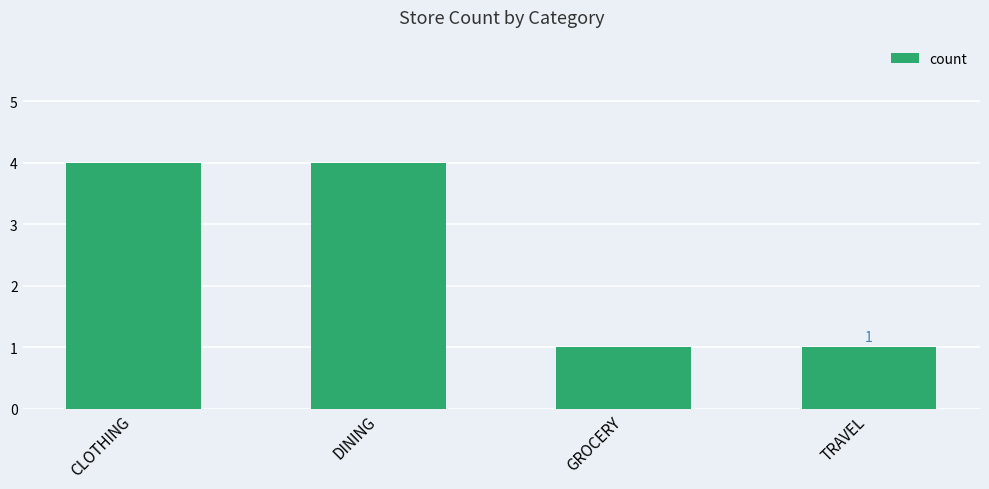

Does the chart contain stacked bars?

No